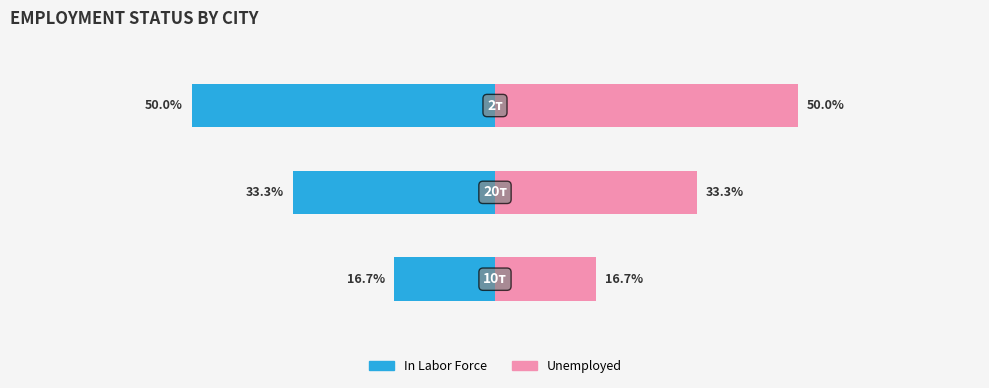

What is the difference between the maximum and second lowest values in the Unemployed series?

16.7